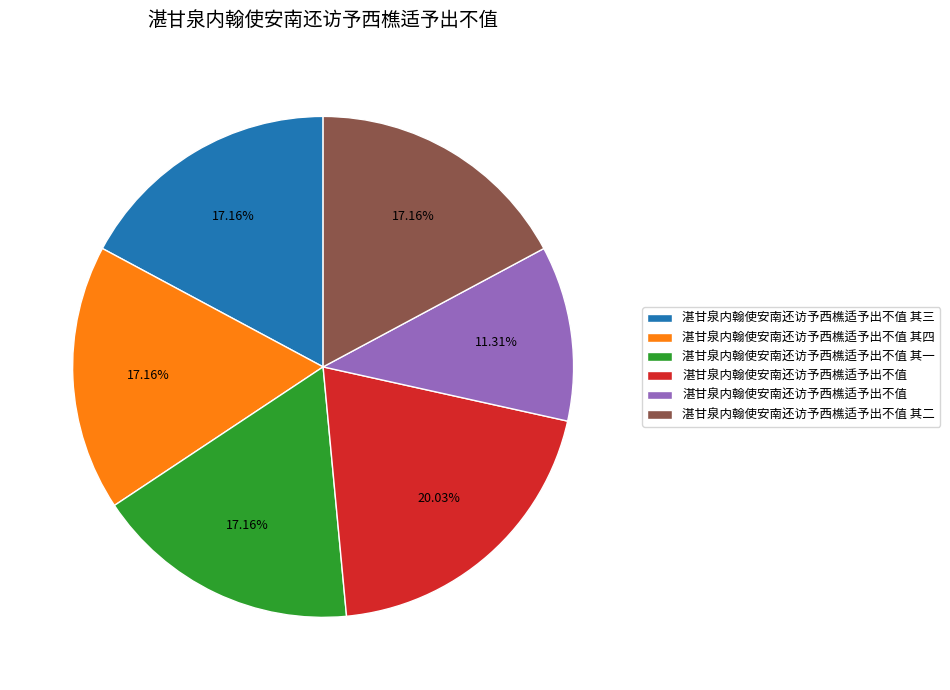

Does any single category account for the majority?

No